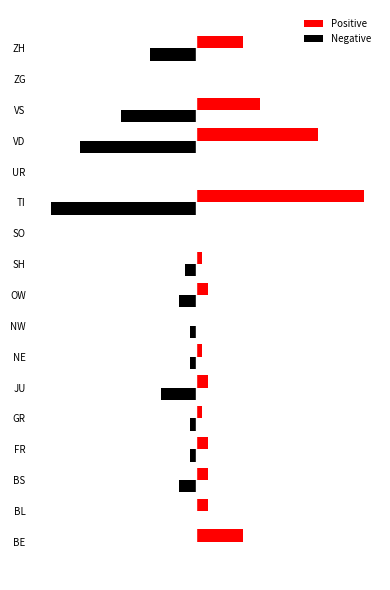

What are all the series names shown in the legend?

Positive, Negative